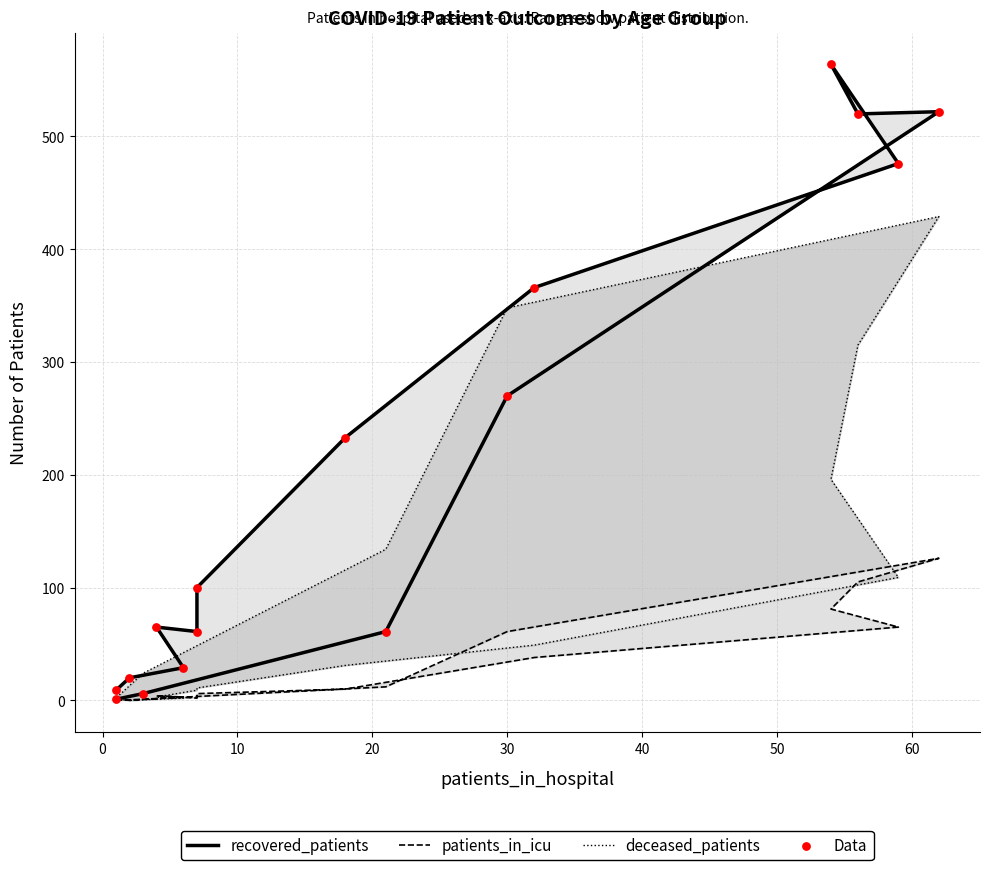

What are all the series names shown in the legend?

recovered_patients, patients_in_icu, deceased_patients, Data